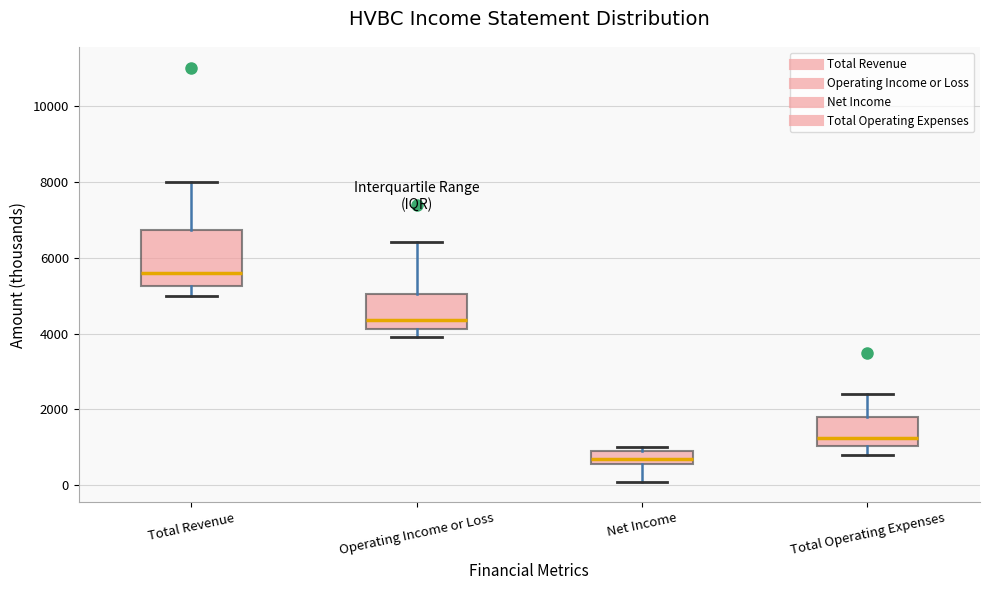

Reading left to right, transcribe this box plot: for each box, give where its median line is, the range the box spans, and where its two whiskers end, as read against the y-axis. The values are not printed on the chart, so give them approximately, as read against the axis.

Total Revenue: median 5600, box 5200 to 6800, whiskers 5000 to 8000
Operating Income or Loss: median 4400, box 4200 to 5000, whiskers 4000 to 6400
Net Income: median 800, box 600 to 1000, whiskers 200 to 1000 (just above the box's upper edge)
Total Operating Expenses: median 1200, box 1000 to 1800, whiskers 800 to 2400